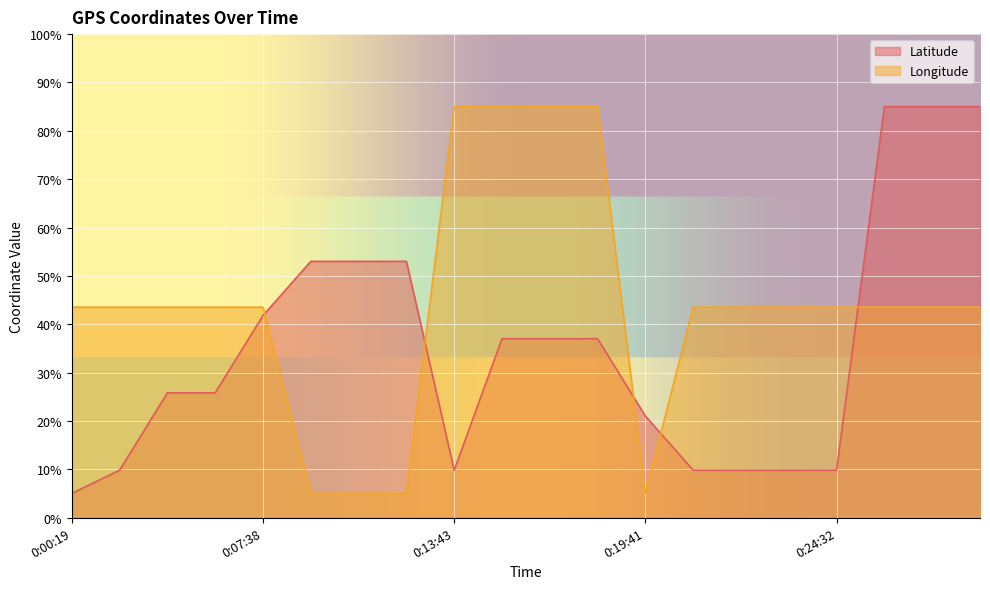

Between 0:16:40 and 0:23:03, which series saw the biggest shift?

Longitude